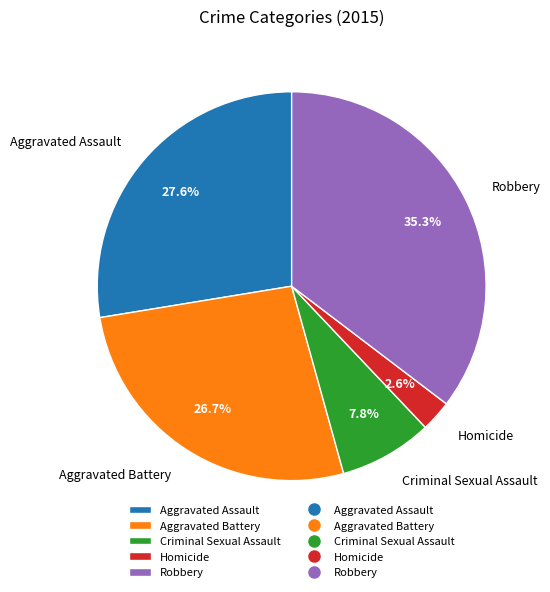

How many segments does this pie chart have?

5